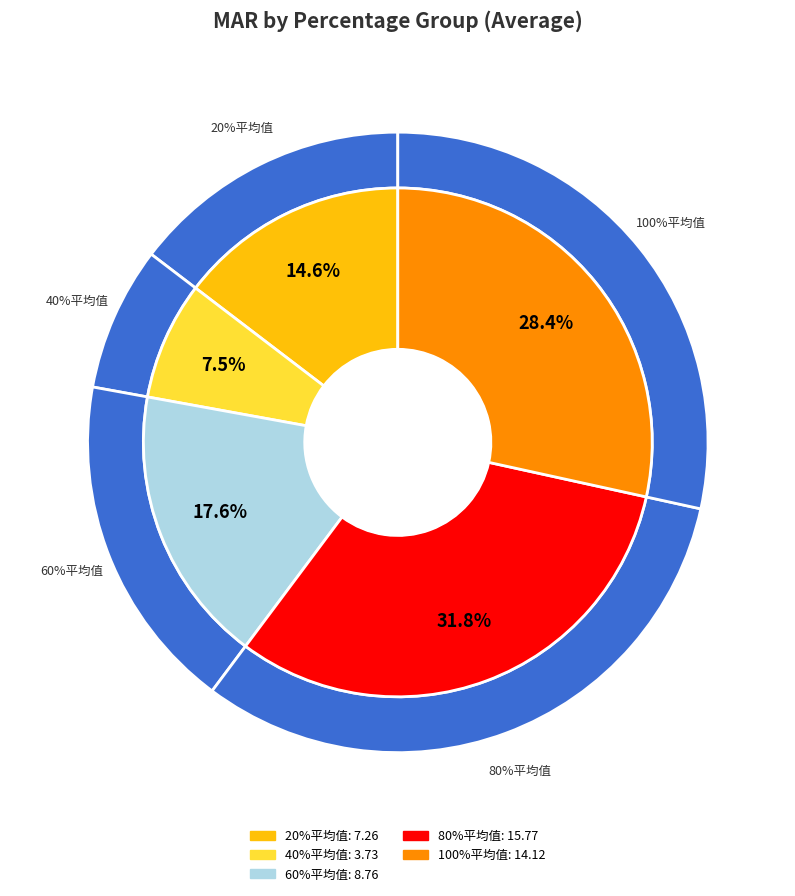

Which category has the biggest portion of the pie?

80%平均值